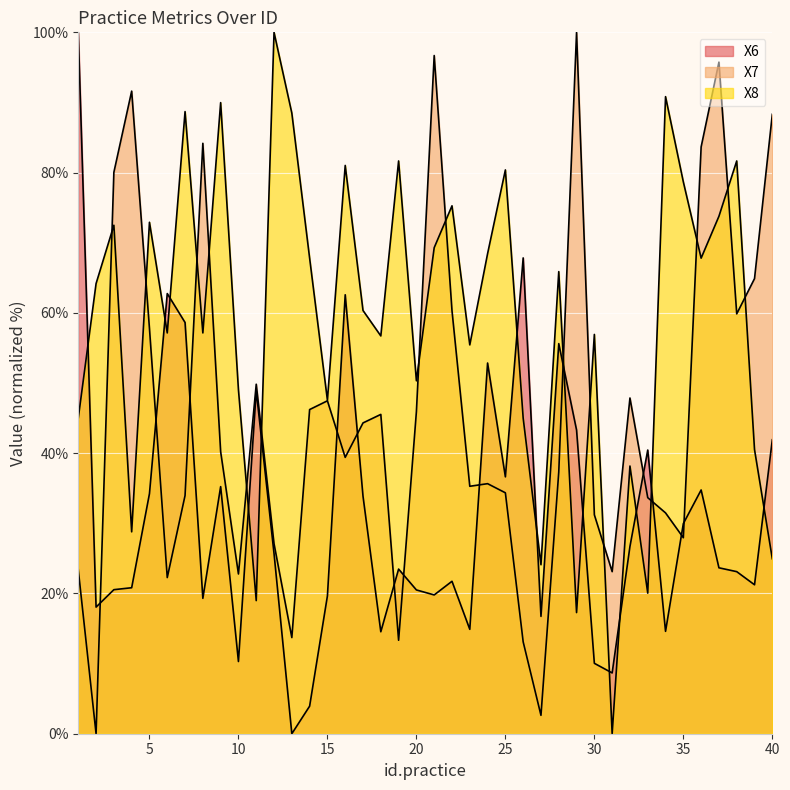

What is the average value of the X8 series?

58.8